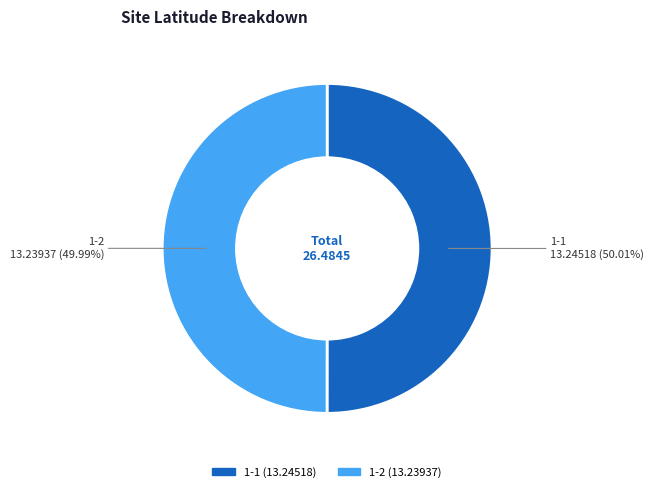

Approximately how many times larger is the value at 1-1 compared to 1-2?

1.0